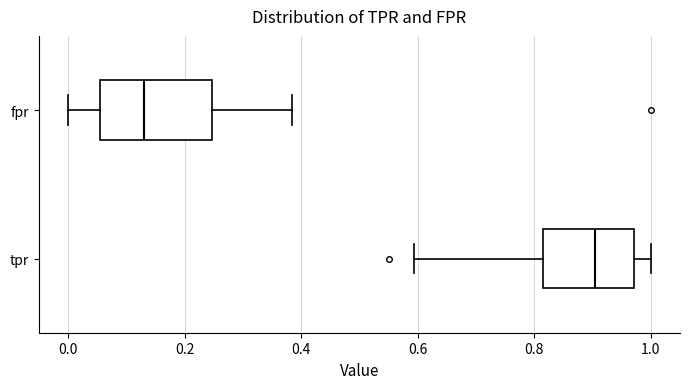

Reading bottom to top, transcribe this box plot: for each box, give where its median line is, the range the box spans, and where its two whiskers end, as read against the x-axis. The values are not printed on the chart, so give them approximately, as read against the axis.

tpr: median 0.90, box 0.82 to 0.98, whiskers 0.60 to 1.00
fpr: median 0.14, box 0.06 to 0.24, whiskers 0.00 to 0.38